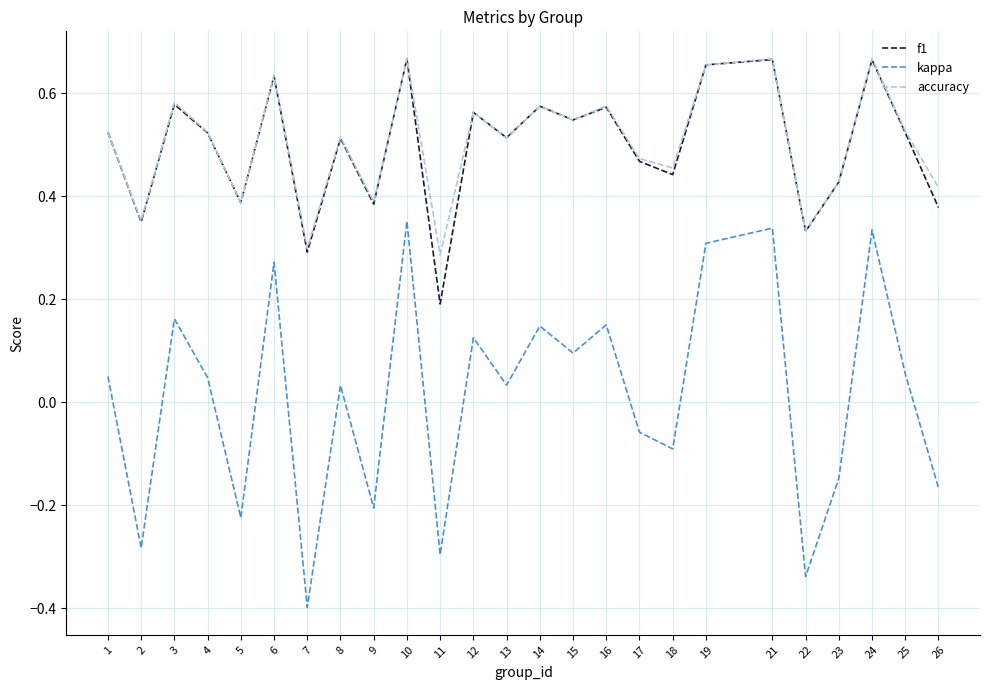

Which series ends up on top after the final intersection of accuracy and f1?

accuracy